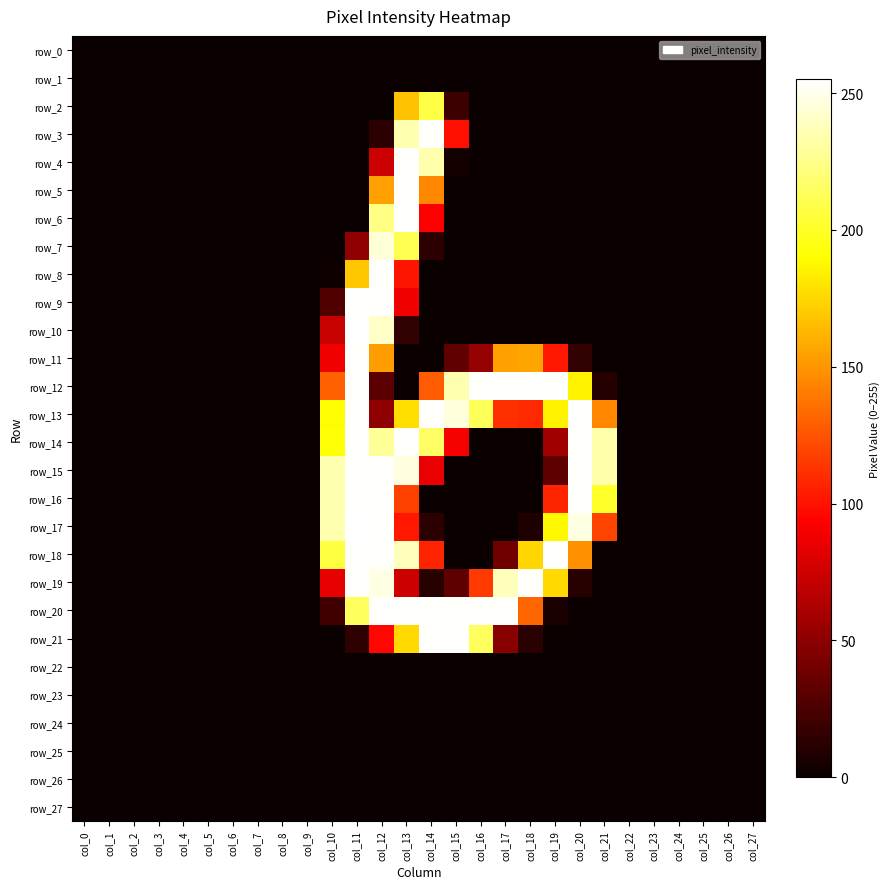

At which category is the sum across all series the highest?

col_12